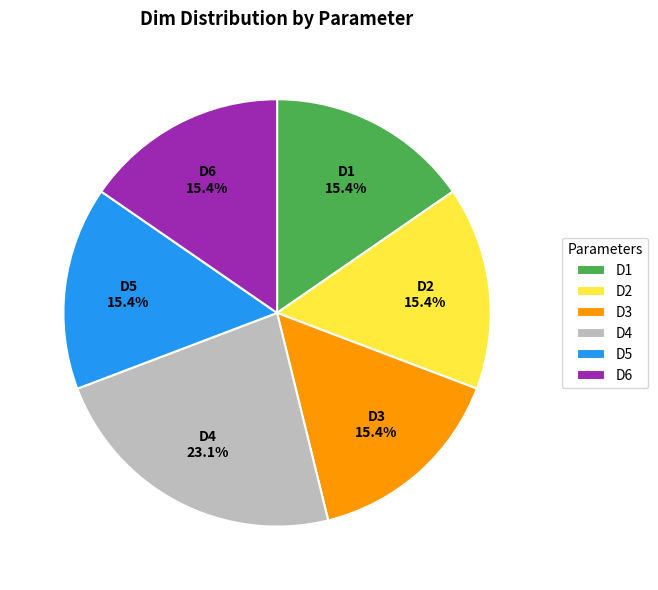

Is there any slice that represents more than half of the pie?

No